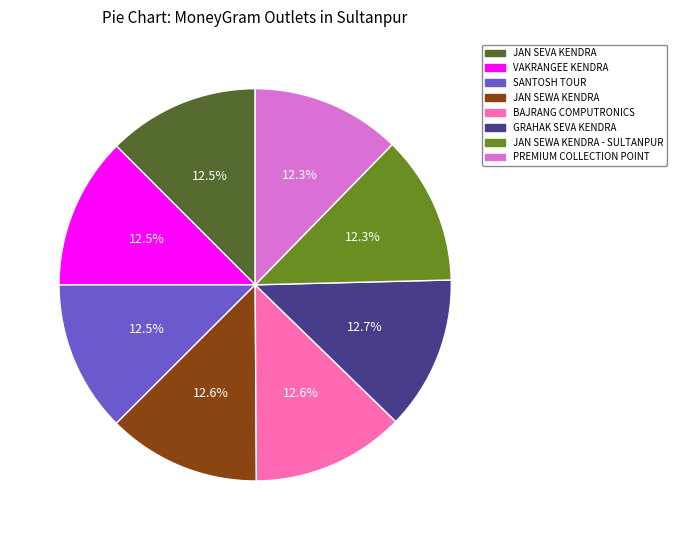

What percentage is NOT represented by JAN SEWA KENDRA?

87.4%